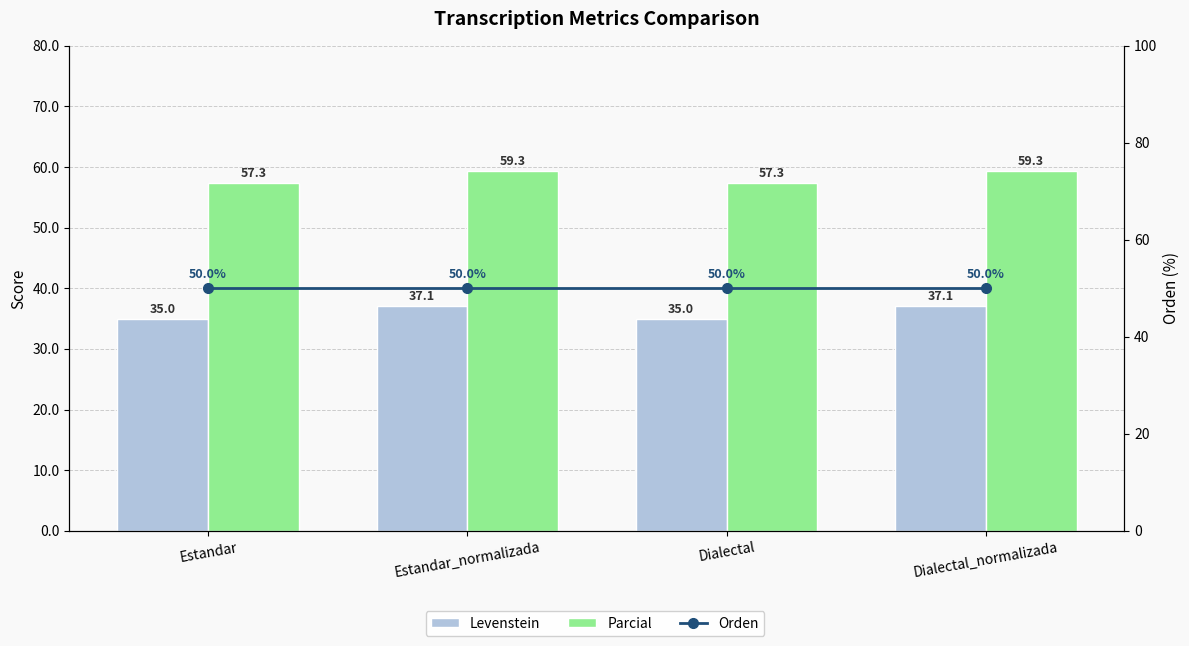

The Parcial series shows 21.6 at Dialectal_normalizada. True or false?

False